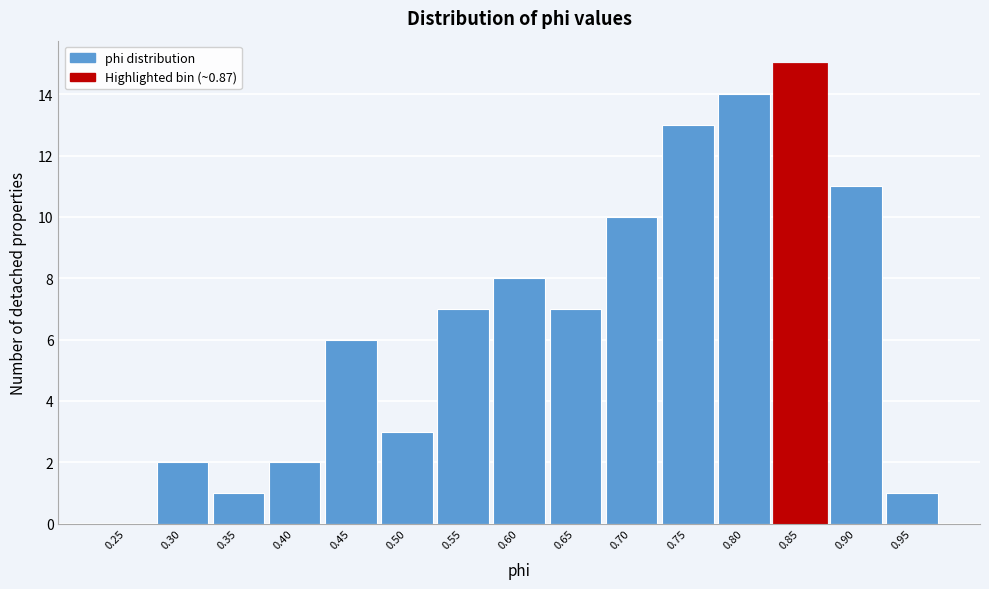

Reading left to right, list all the values displayed in this chart.

0.25=0	0.30=2	0.35=1	0.40=2	0.45=6	0.50=3	0.55=7	0.60=8	0.65=7	0.70=10	0.75=13	0.80=14	0.85=15	0.90=11	0.95=1